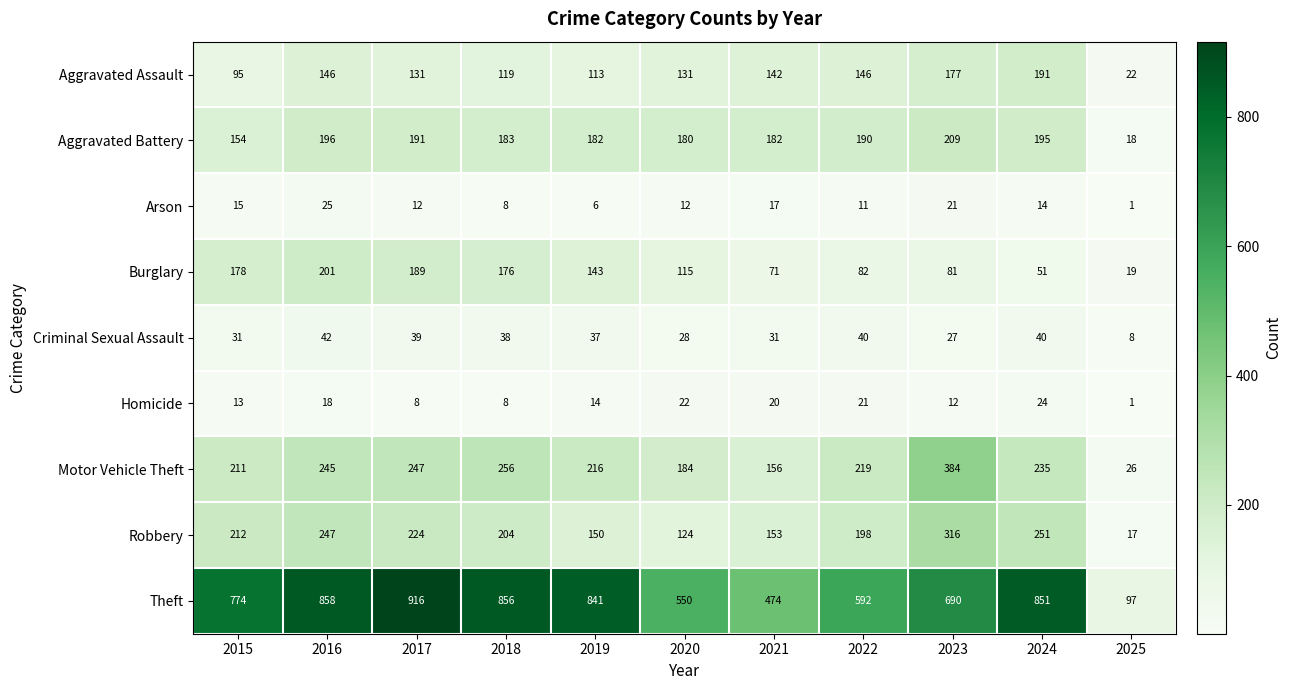

Which series changed the most between 2015 and 2023?

Motor Vehicle Theft